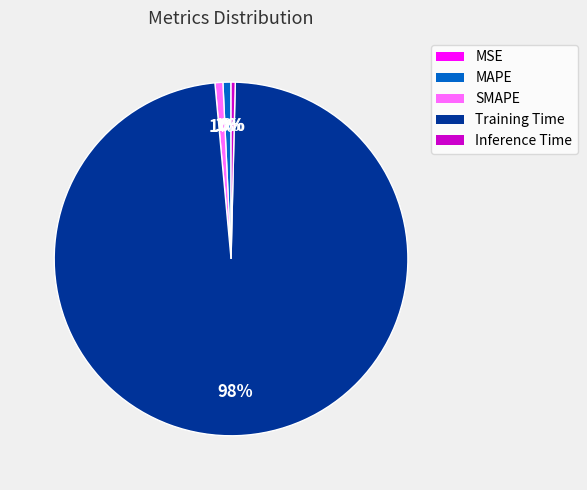

The MAPE slice represents 11% of the pie. True or false?

False